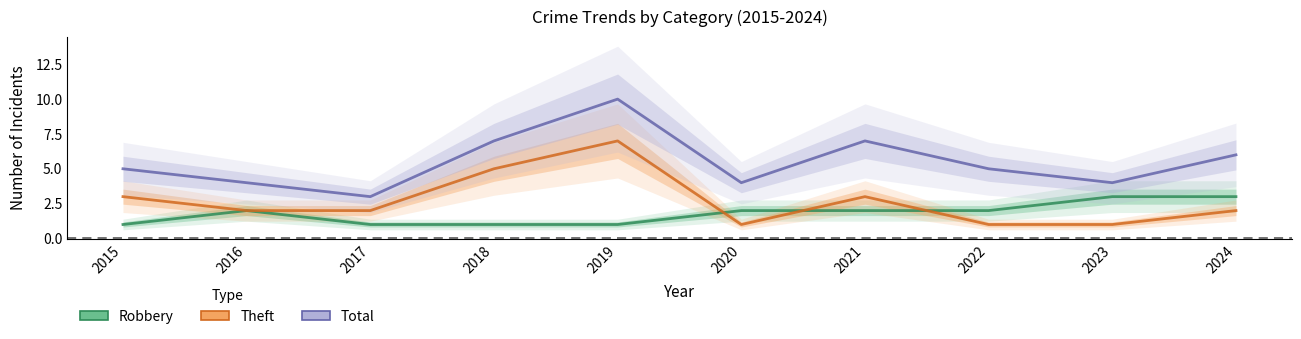

Which series has the widest spread of values?

Total